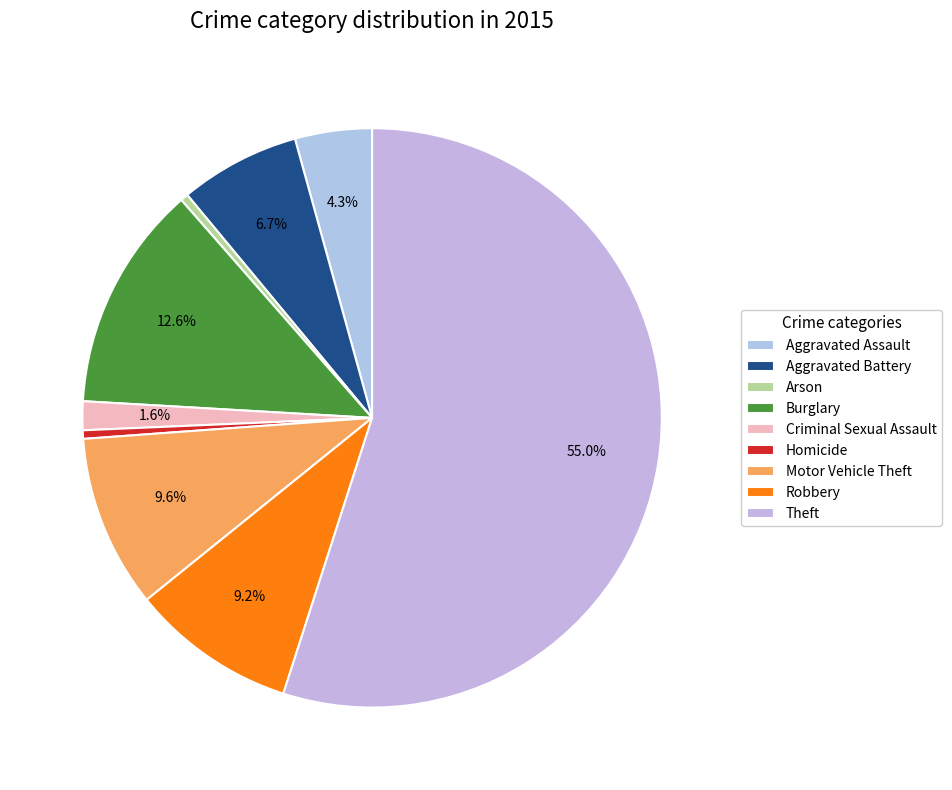

The Arson slice represents 6% of the pie. True or false?

False